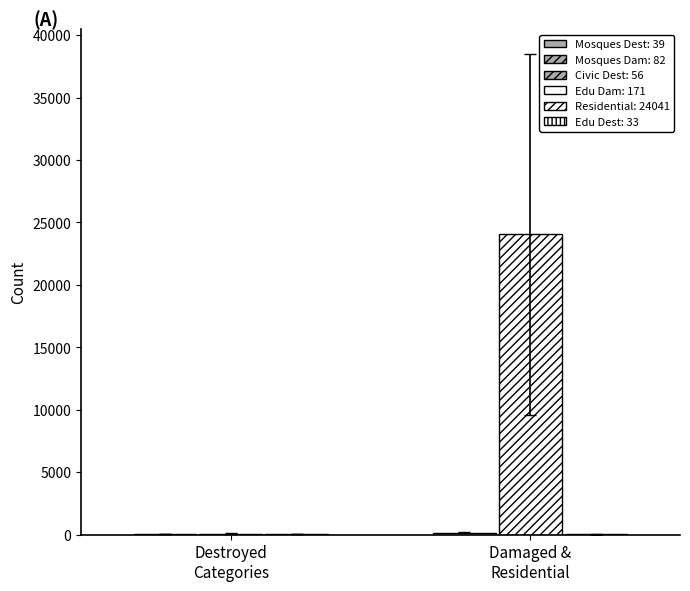

What is the minimum value shown in the chart?

1